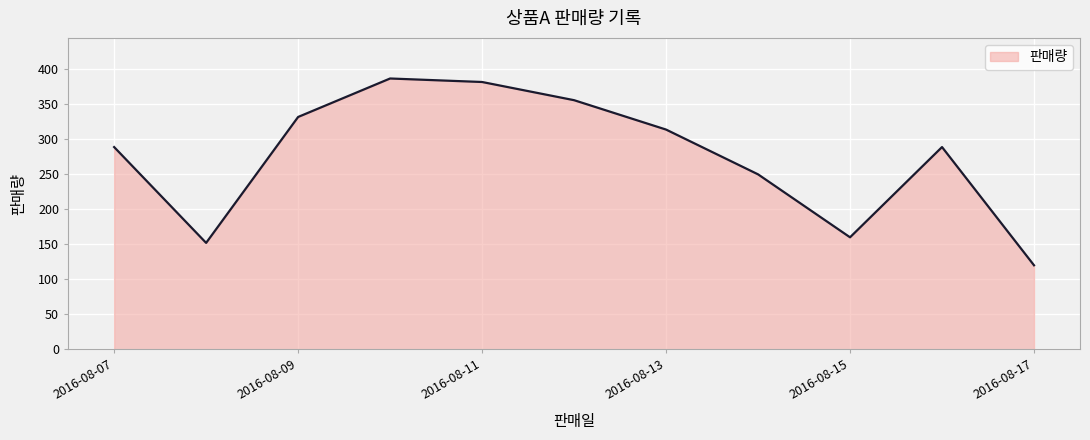

How many lines are shown in the chart?

1